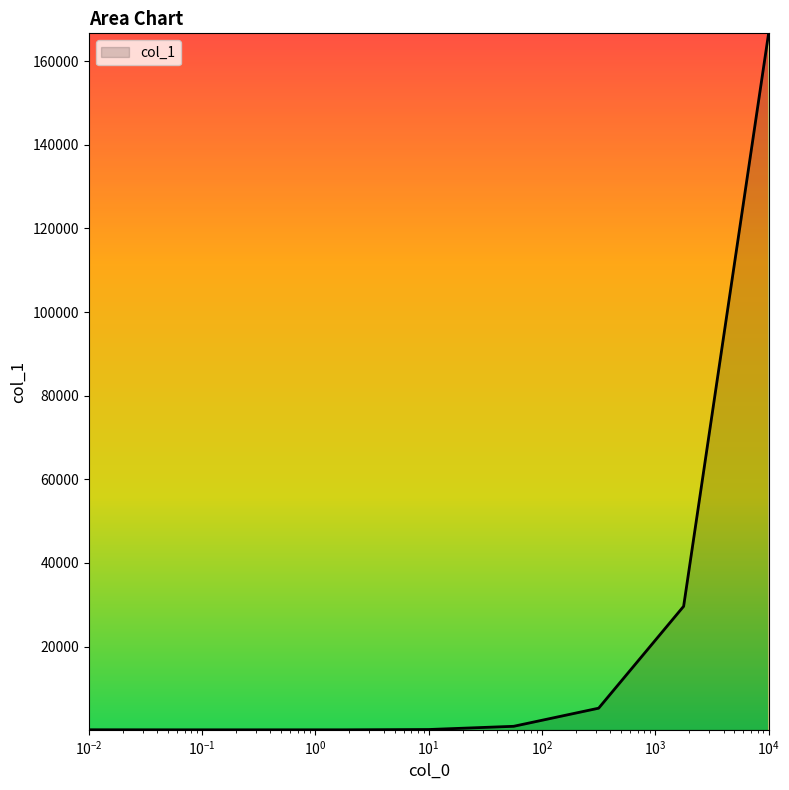

What is the smallest value displayed?

95.1